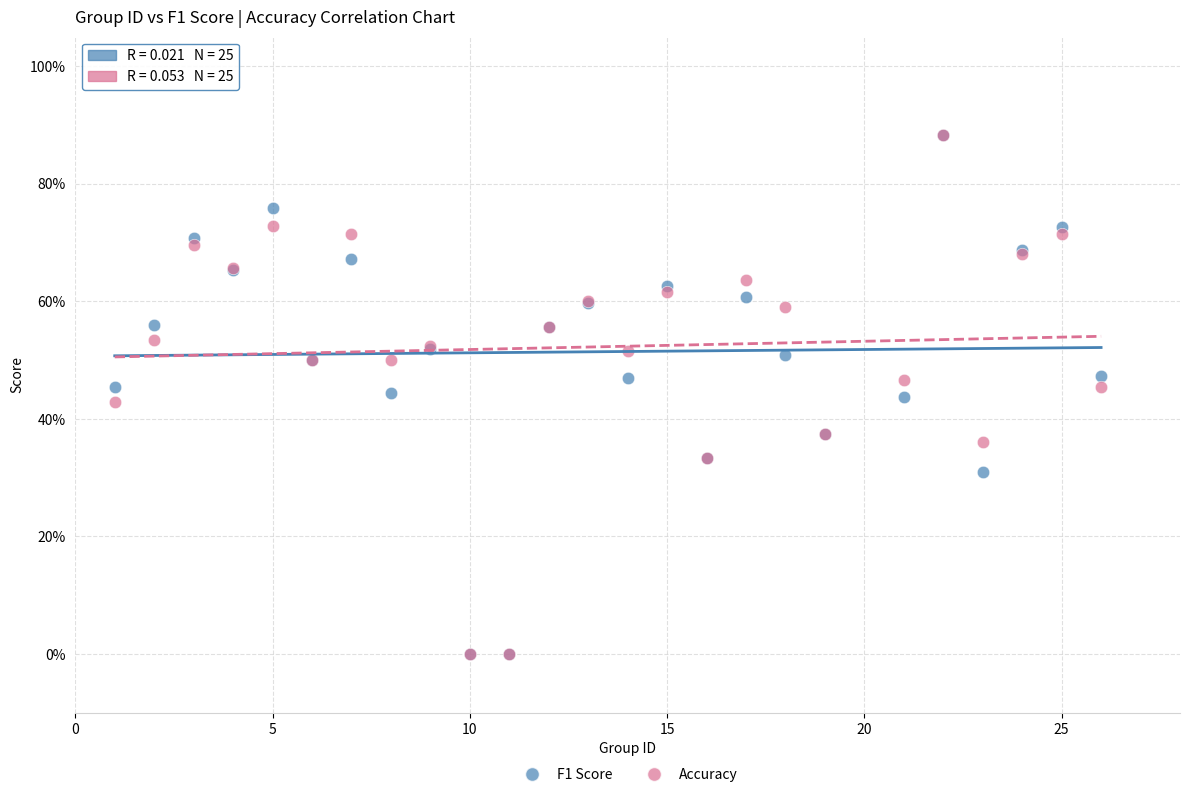

What are all the series names shown in the legend?

F1 Score, Accuracy